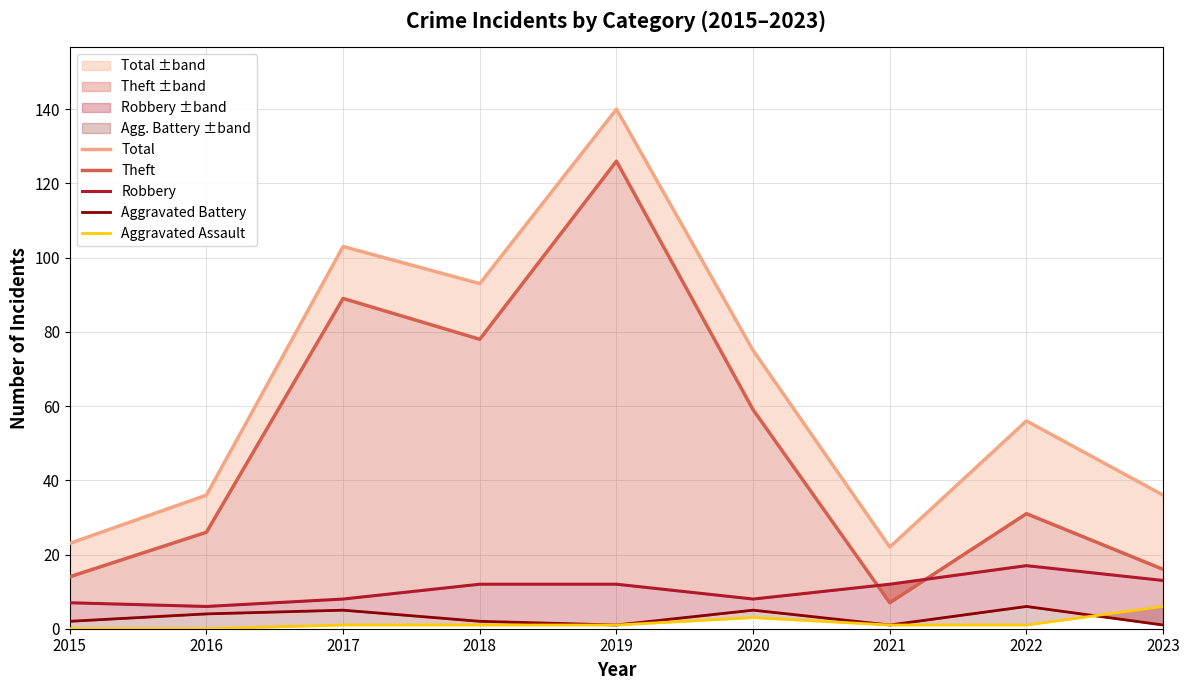

What is the value of the Robbery point at the 1st from the left?

7